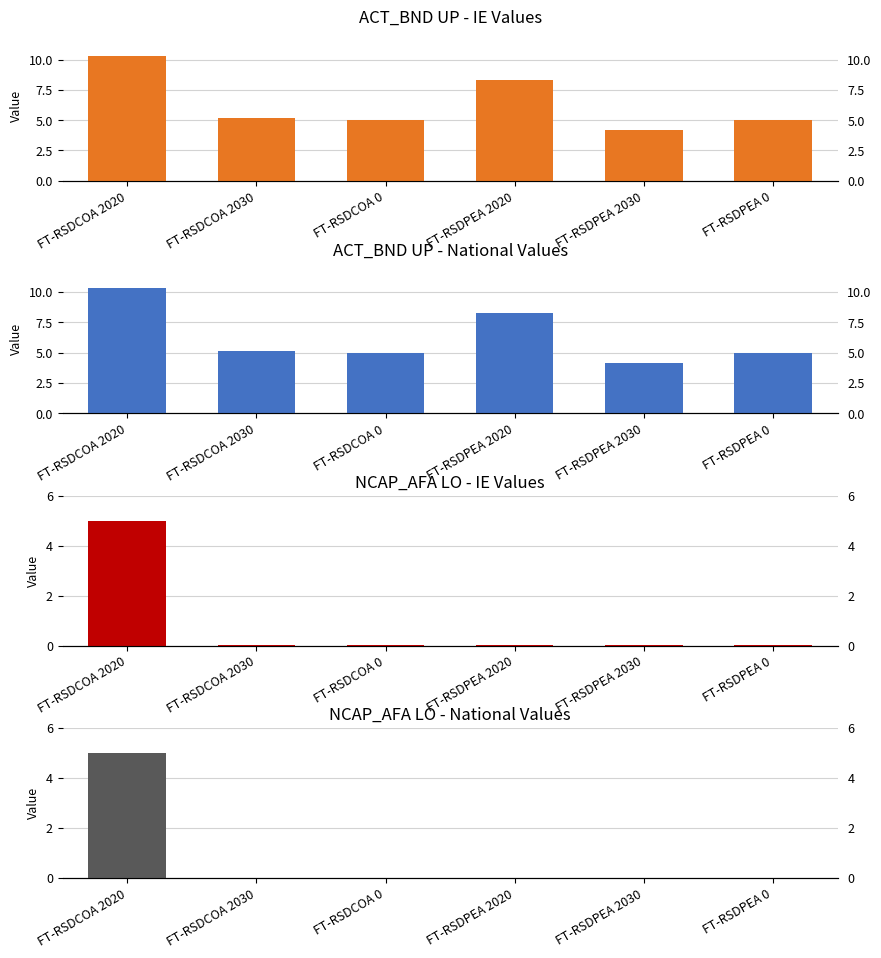

Which category has the highest value across all series?

FT-RSDCOA 2020